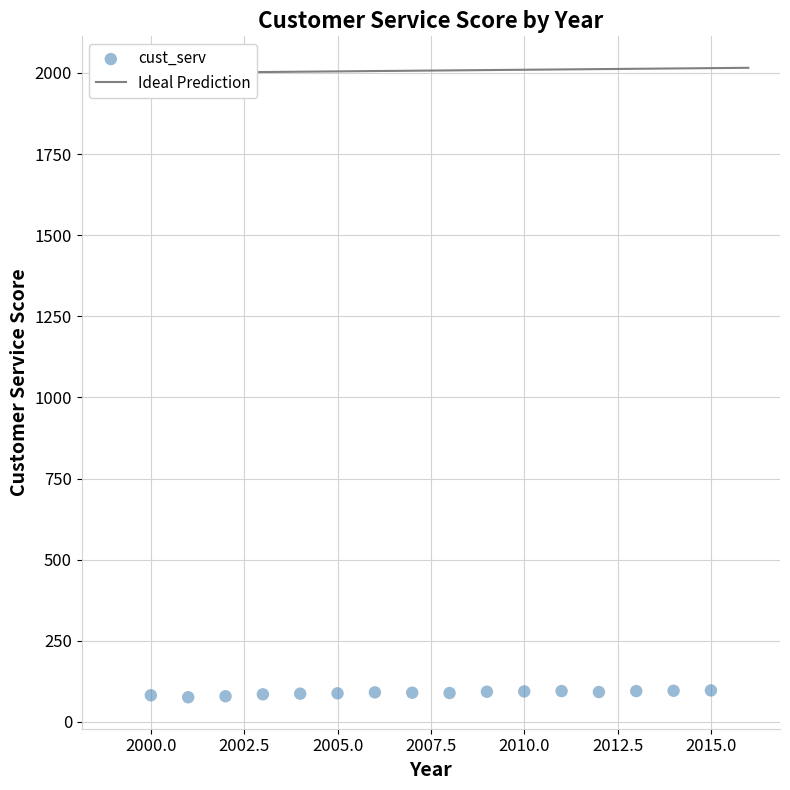

What is the range of Y values (max minus min)?

21